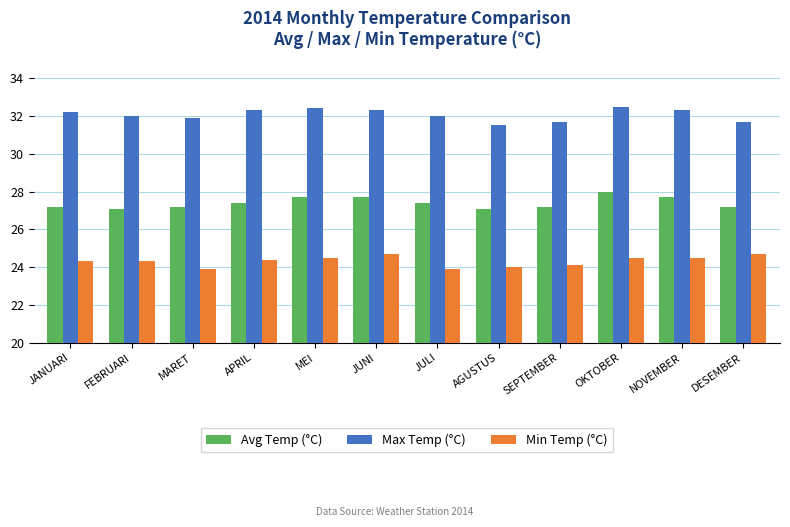

What is the highest value of the Max Temp (°C) series?

32.5